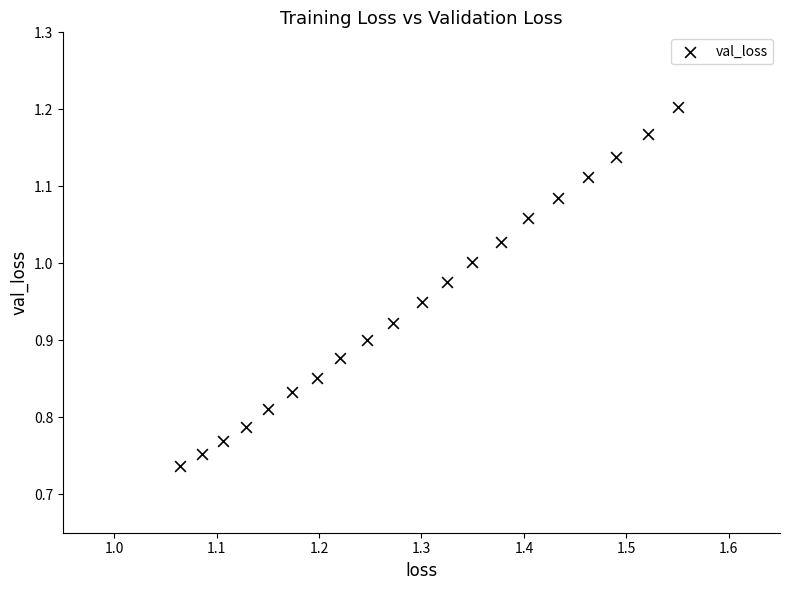

What is the range of Y values (max minus min)?

0.5